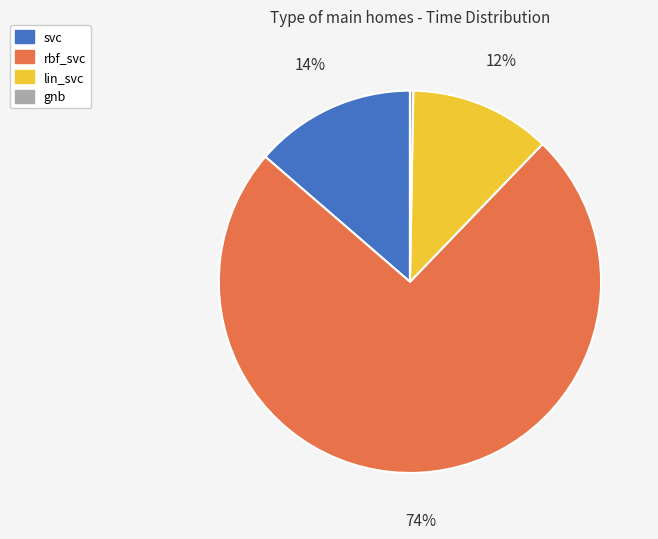

Combined, do rbf_svc and lin_svc account for over 50%?

Yes